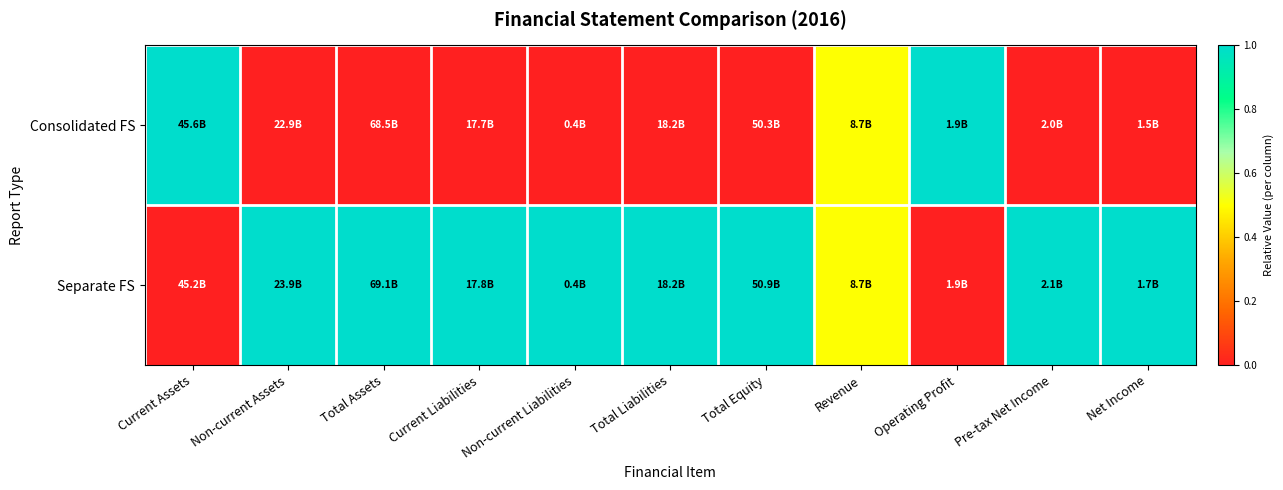

Which series changed the most between Current Assets and Net Income?

Consolidated FS